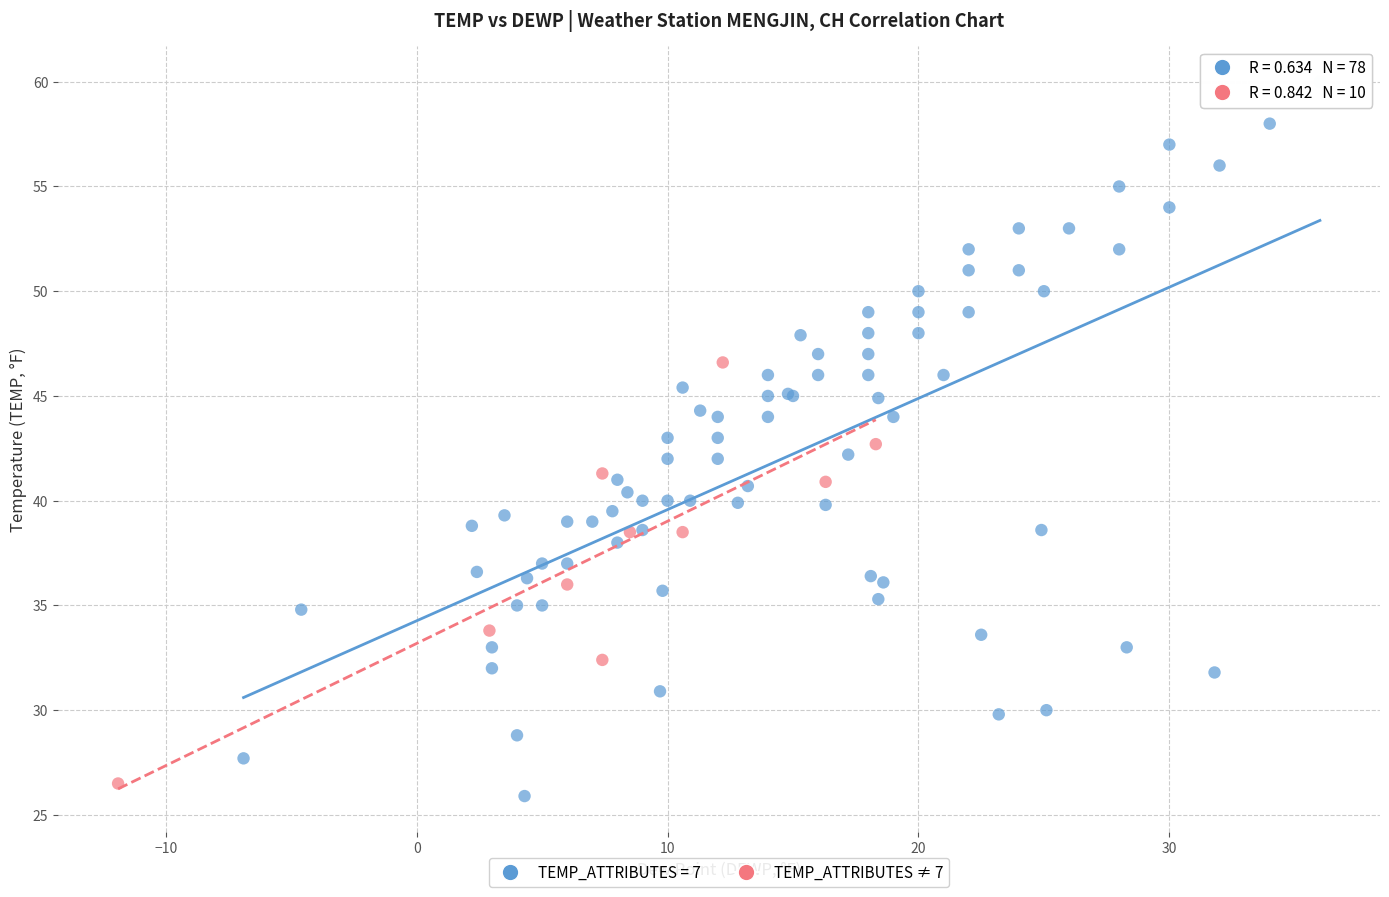

Which series reaches the maximum Y coordinate?

TEMP_ATTRIBUTES = 7